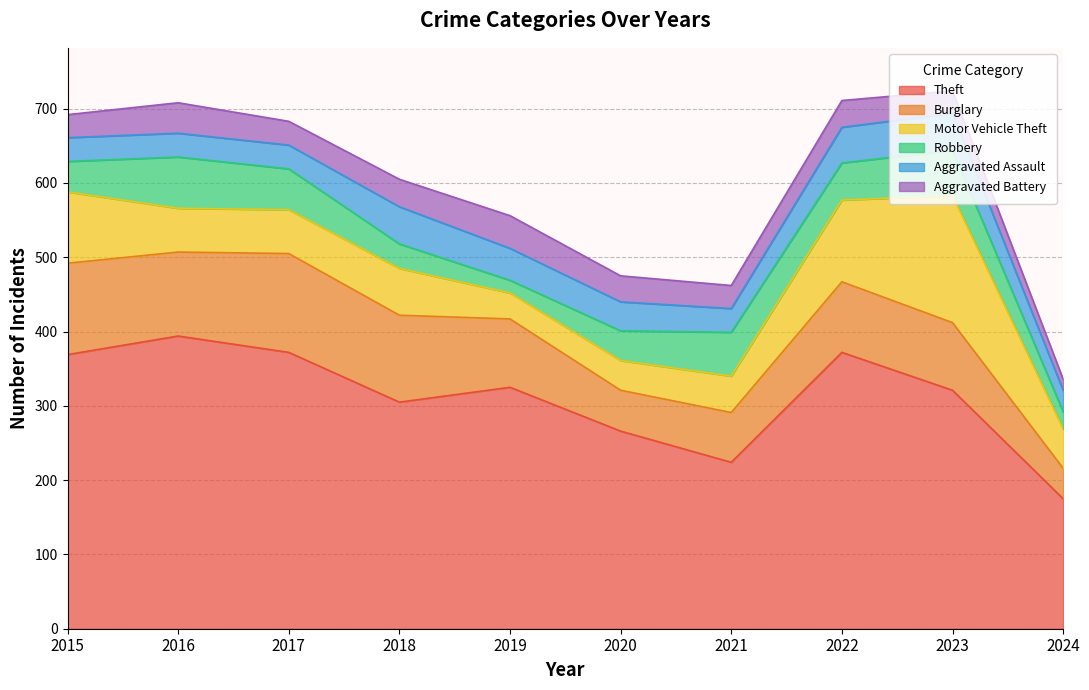

Which series has the largest range (max minus min)?

Theft